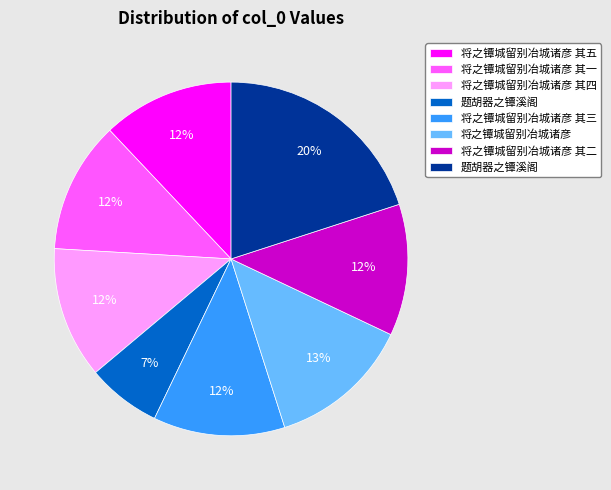

To the nearest percent, what is the average slice percentage?

12%